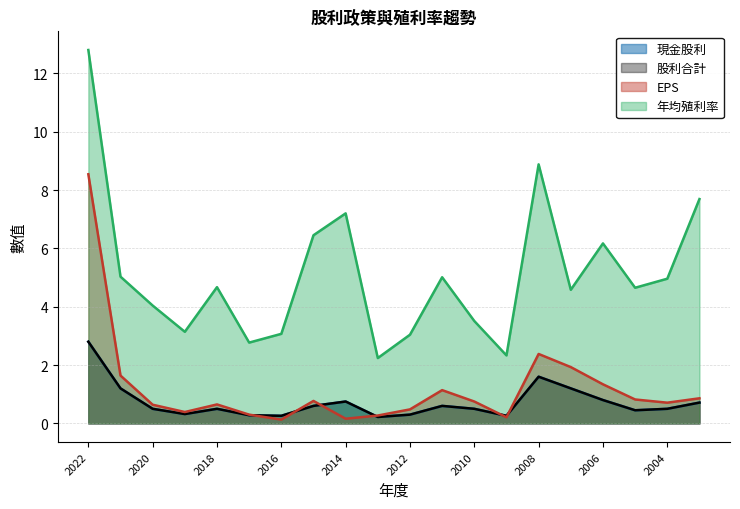

What is the sum of the 年均殖利率 values at 2008 and 2021?

13.9